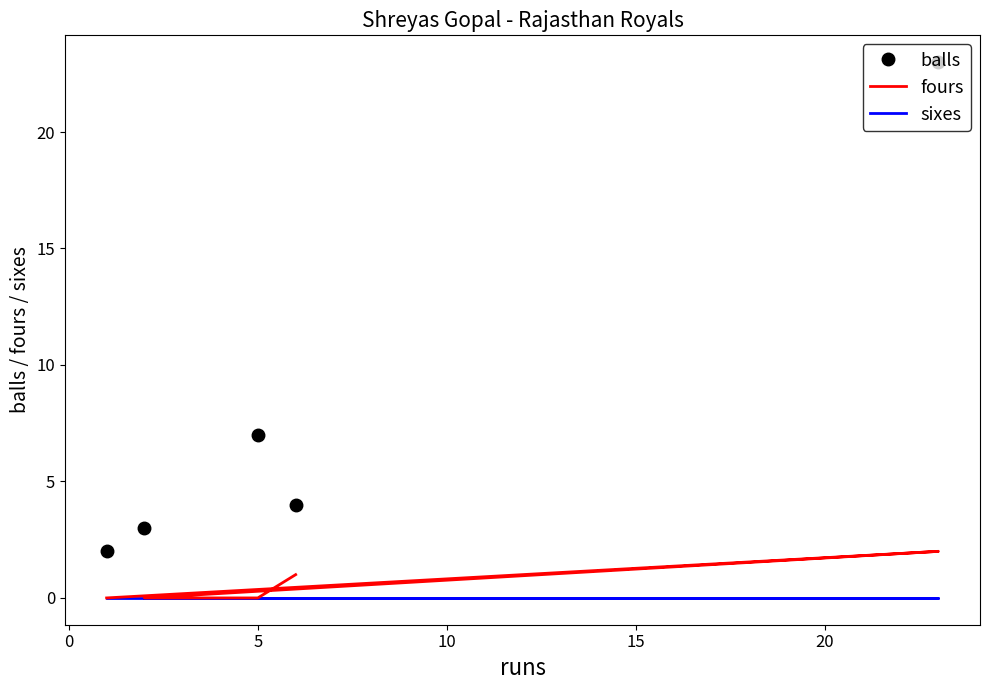

True or false: sixes and fours intersect in this chart.

False